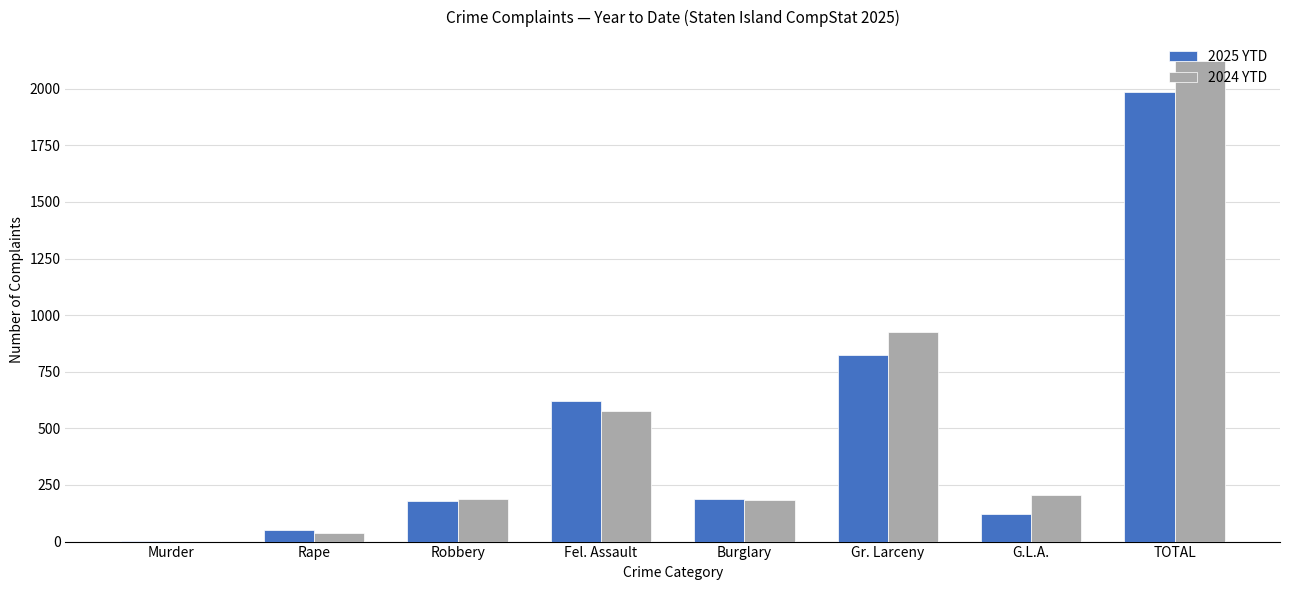

What is the sum of all 2025 YTD values?

3968